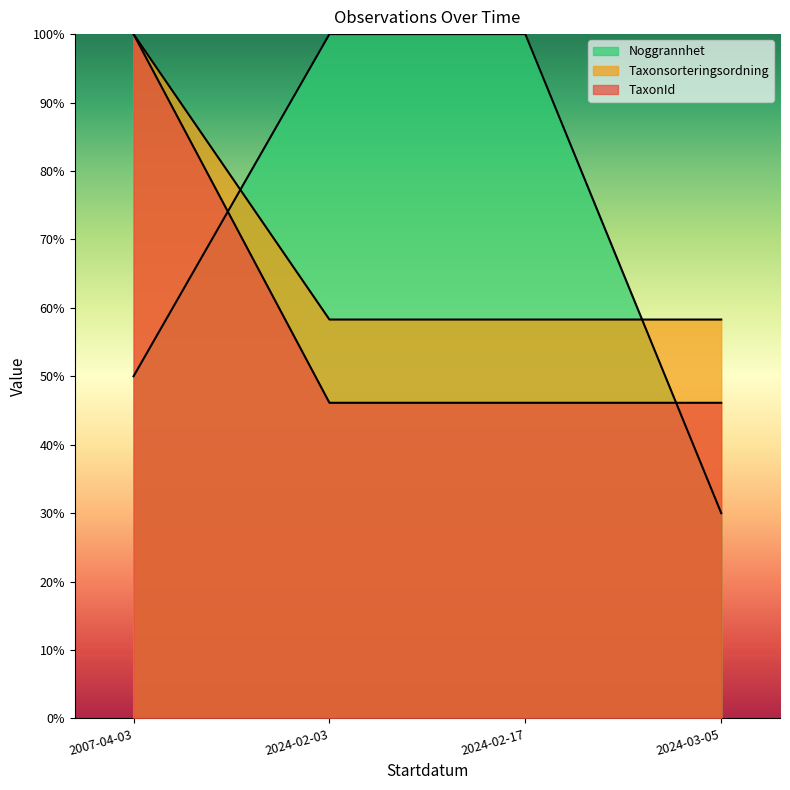

What are all the series names shown in the legend?

Noggrannhet, Taxonsorteringsordning, TaxonId